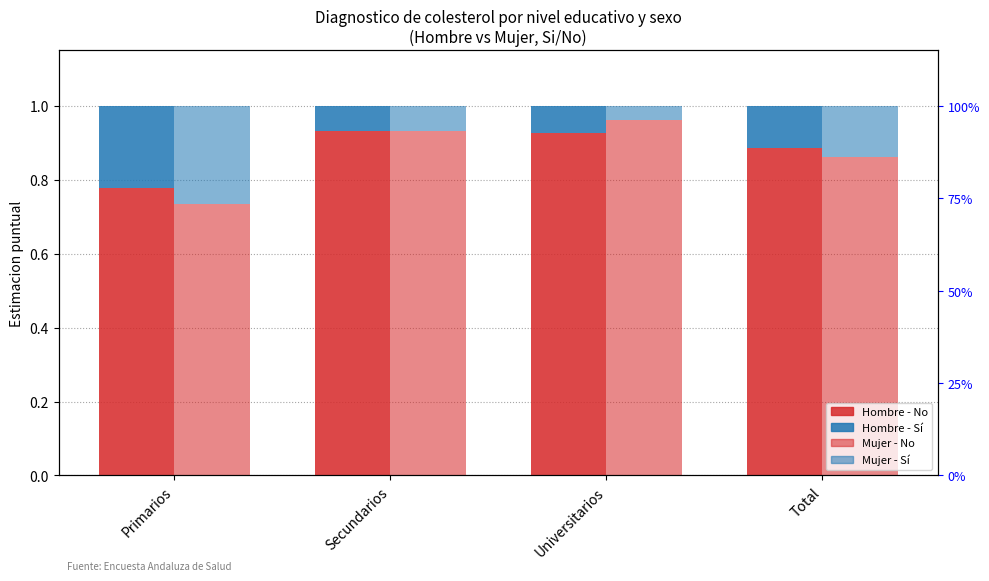

What is the greatest value displayed?

1.0